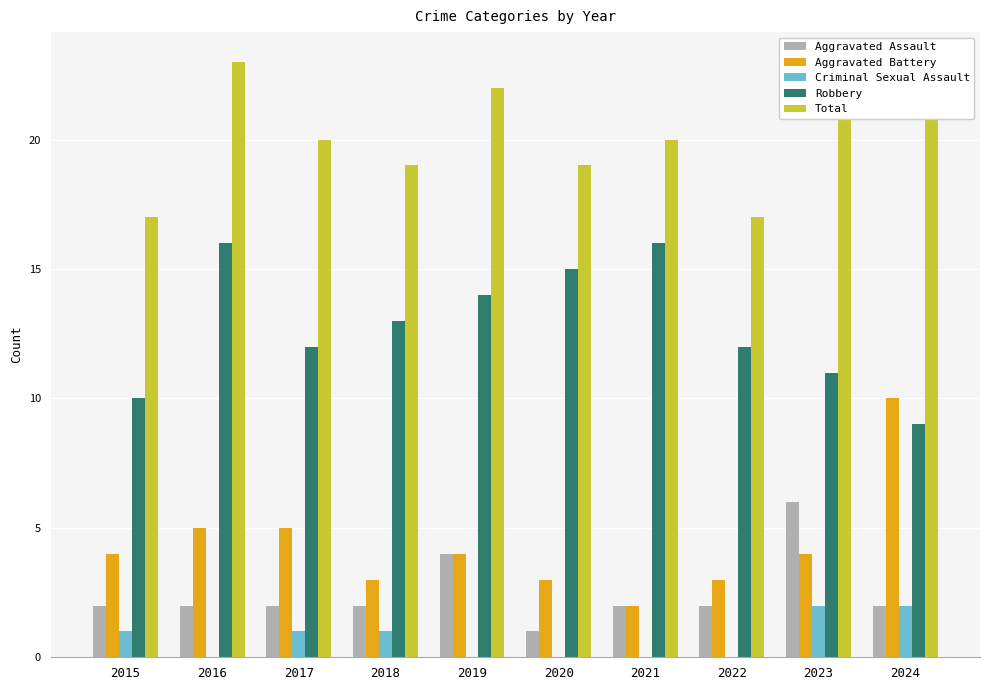

Where is Aggravated Battery nearest to the value 6?

2016